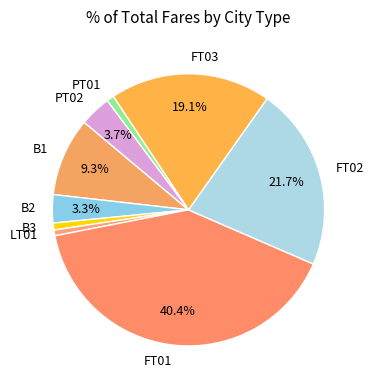

What percentage is the FT03 slice, to the nearest percent?

19%